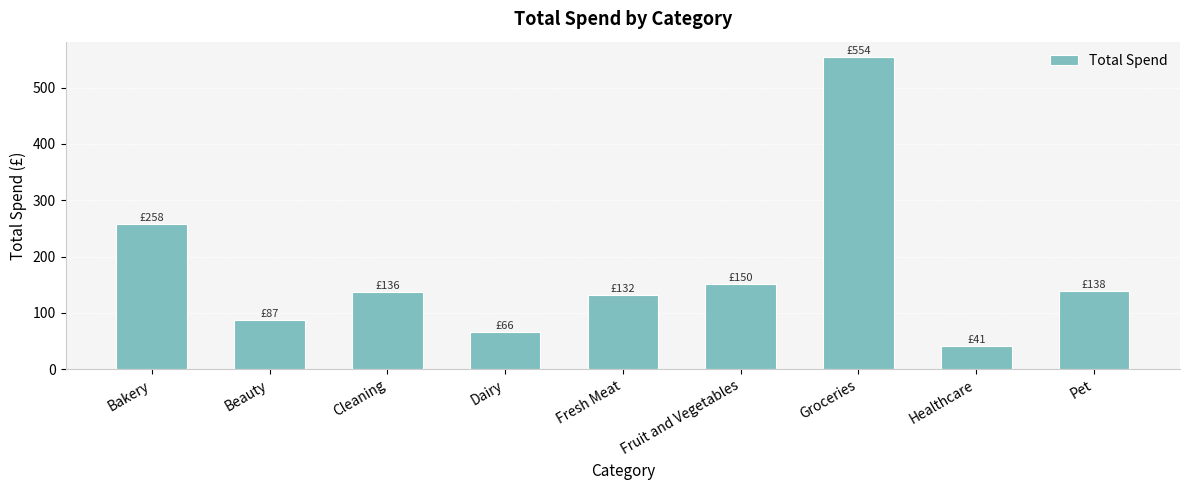

Which label corresponds to the smallest value in the chart?

Healthcare